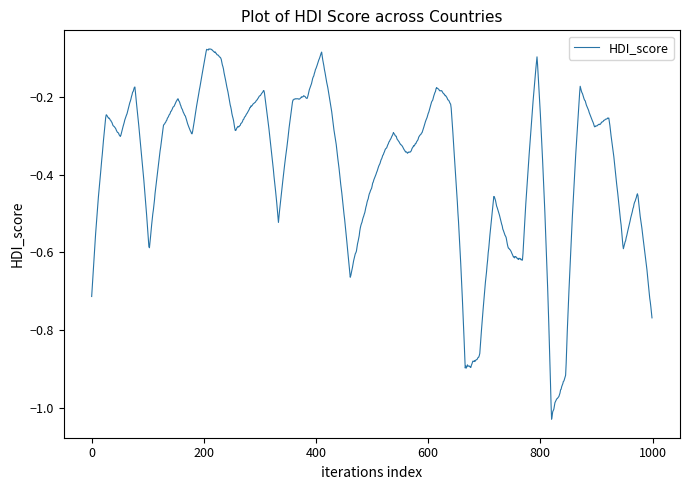

What is the difference between the maximum and minimum values?

1.0